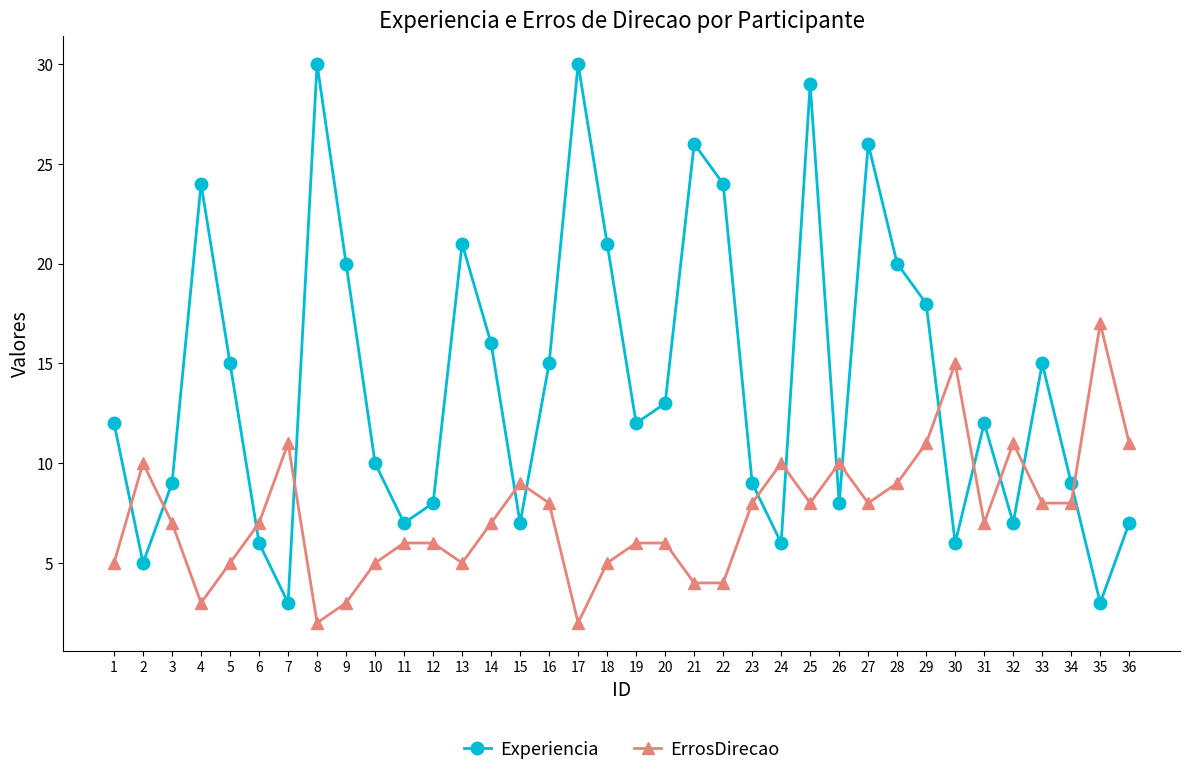

Which series has the widest spread of values?

Experiencia